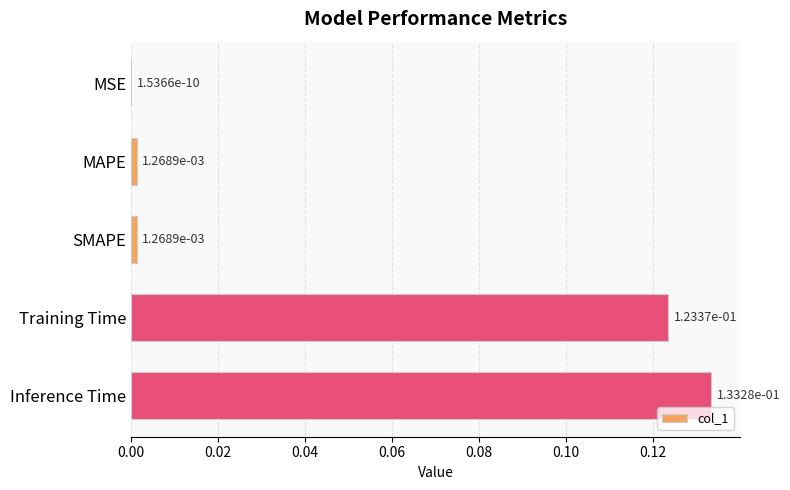

At which category does the chart reach its peak across all series?

Inference Time